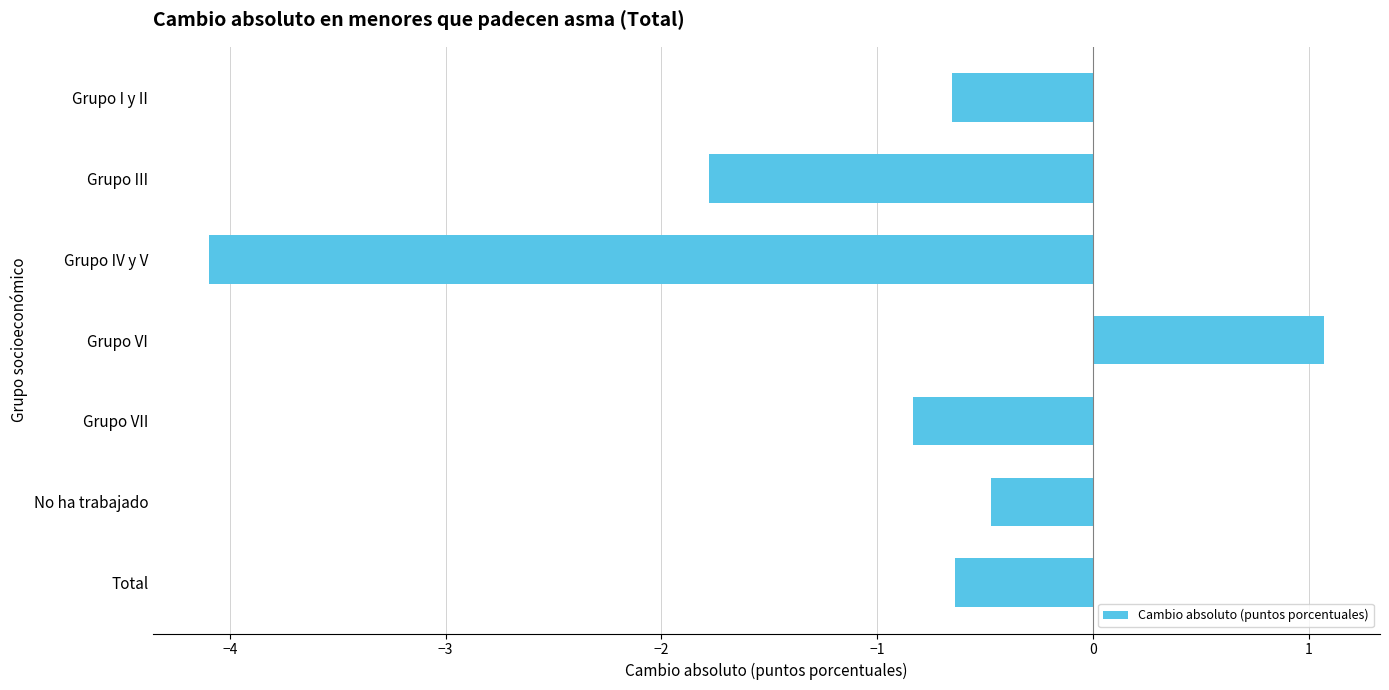

True or false: the data shows -0.7 at Grupo I y II.

True